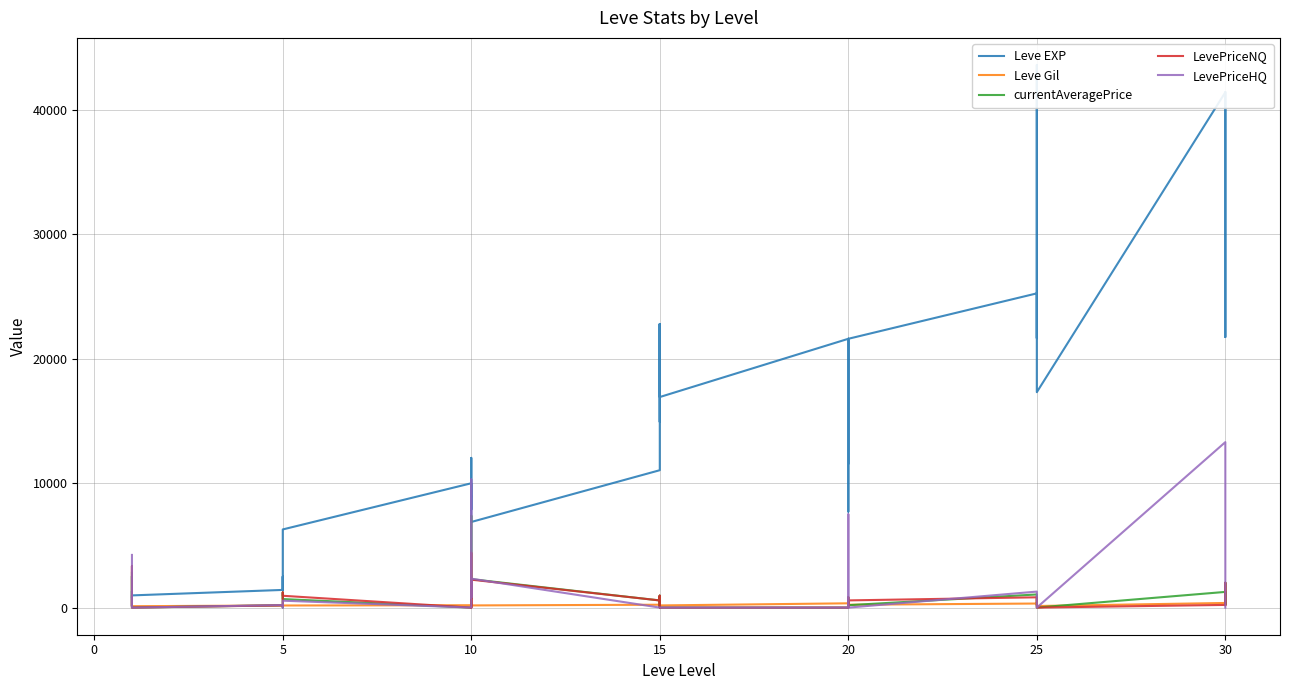

What is the total value across all series at 15?

12418.0